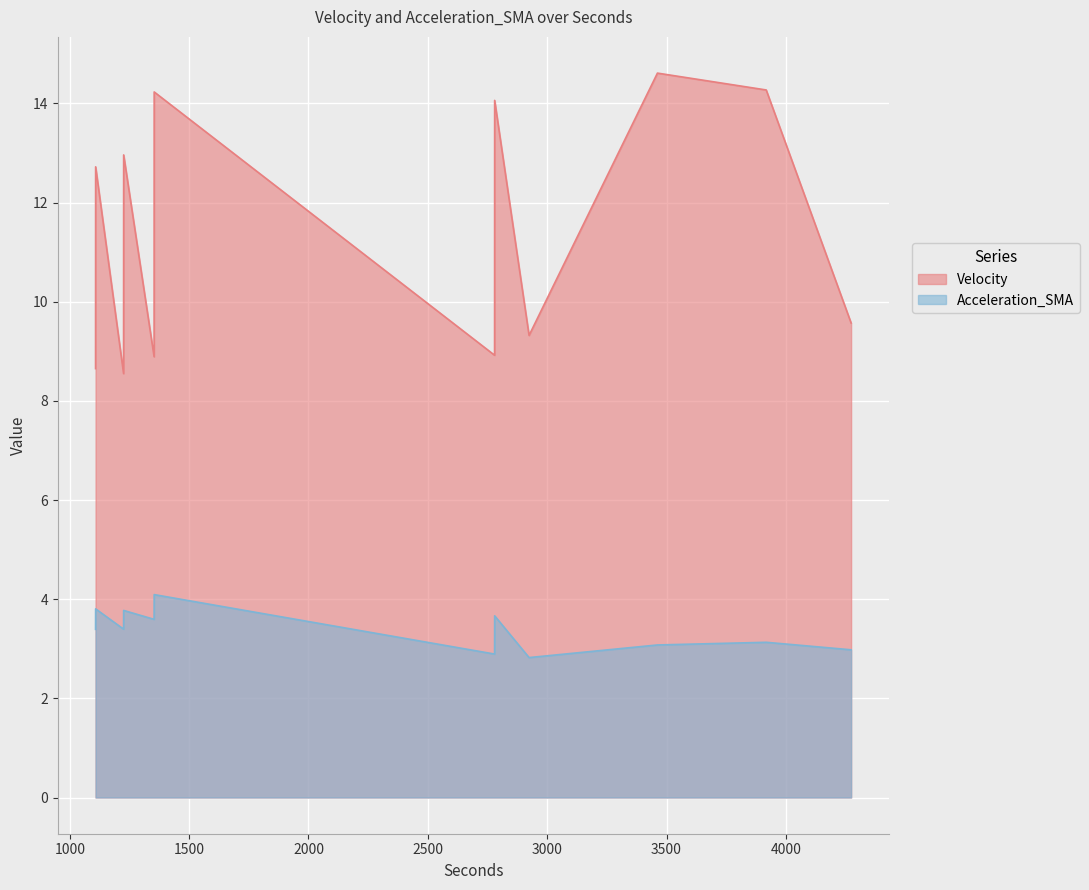

What is the value of the Acceleration_SMA point at the 9th from the left?

3.1